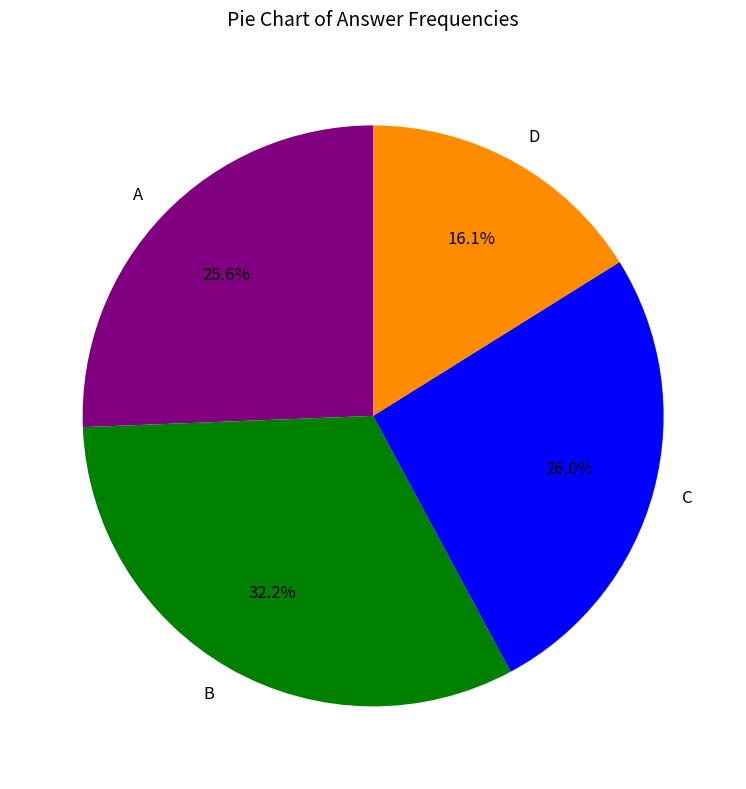

Is there any slice that represents more than half of the pie?

No